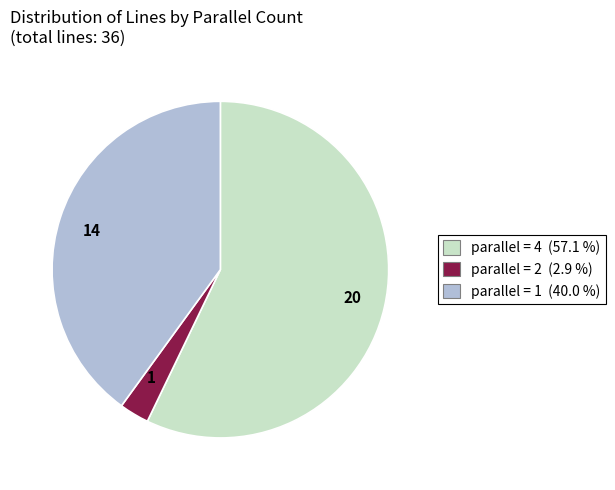

Does any single category account for the majority?

Yes